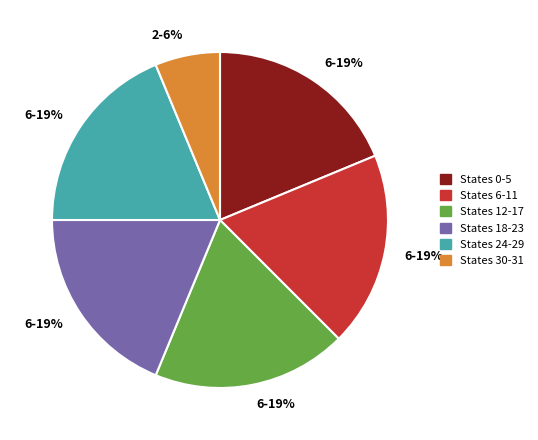

To the nearest percent, what is the average slice percentage?

17%